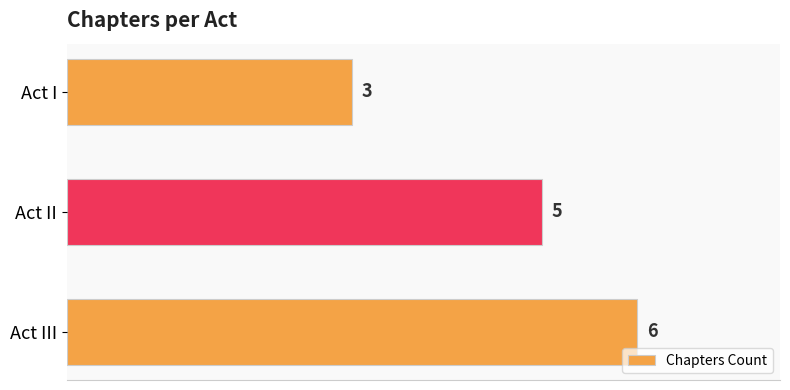

The chart shows a value of 6 at Act III. True or false?

True